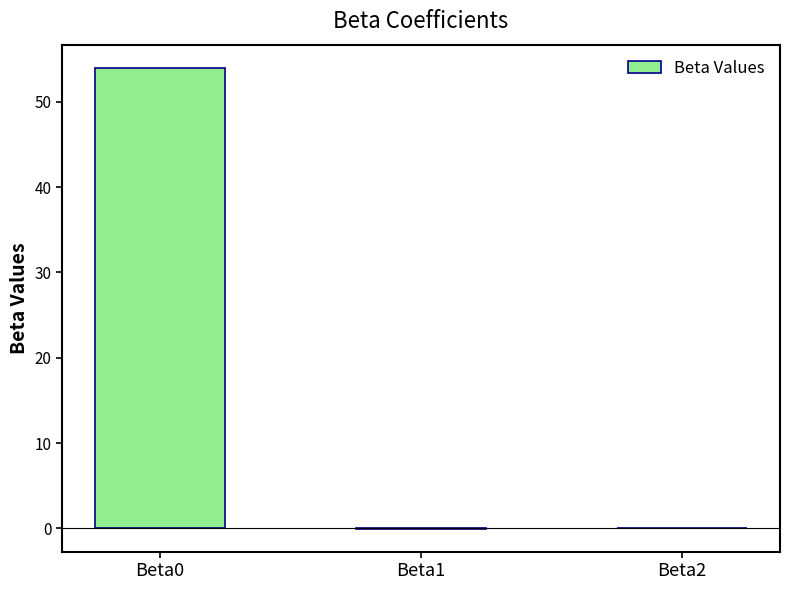

Is it true that the value at Beta1 is -0.0?

True